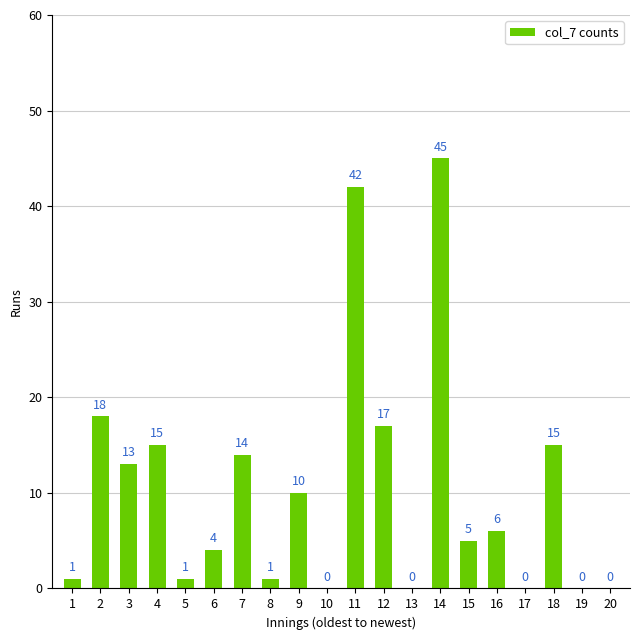

Is it true that the value at 10 is 27?

False